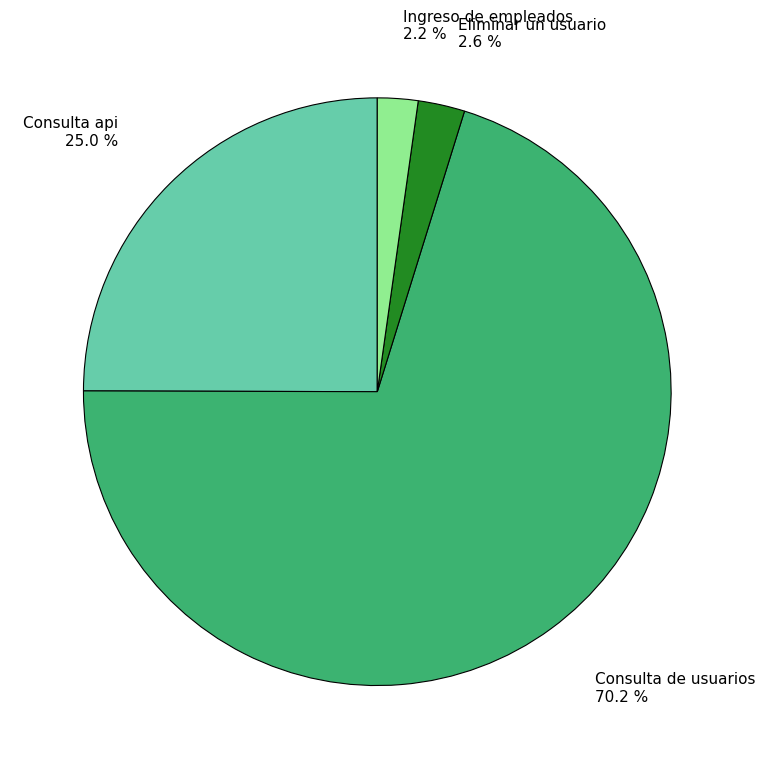

To the nearest percent, what portion does Consulta api represent?

25%